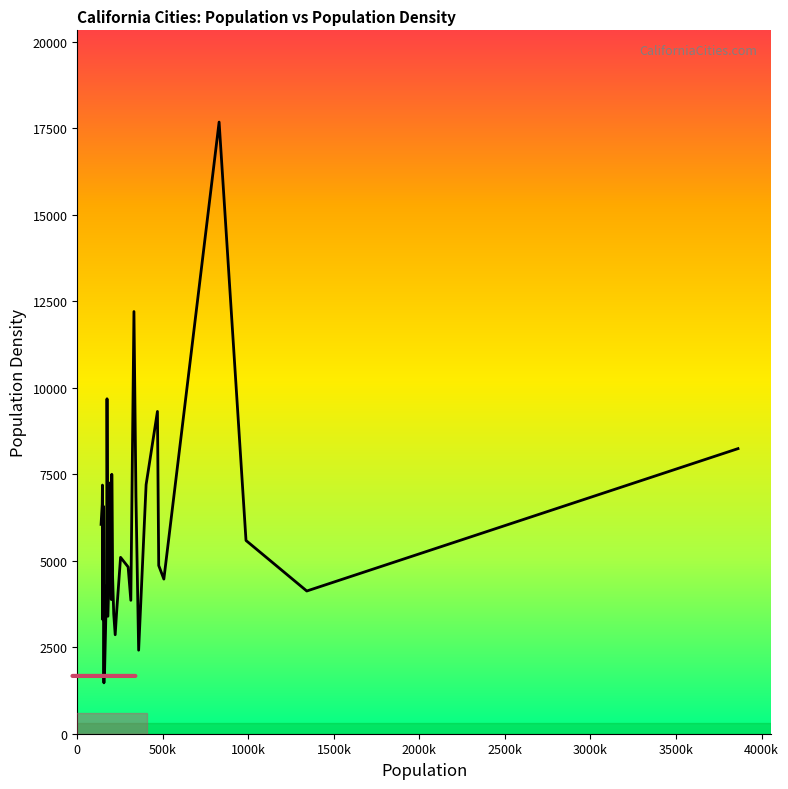

Count the number of values greater than 4745.

20